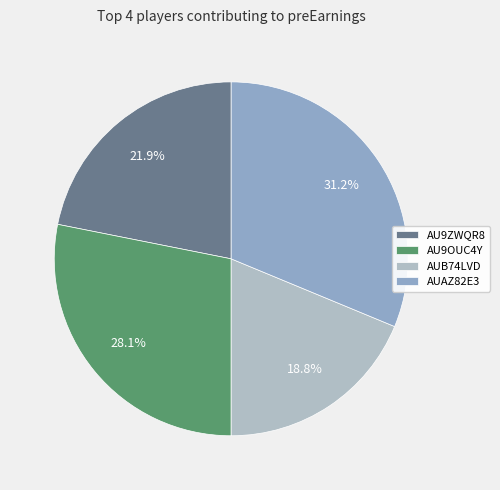

To the nearest percent, what is the difference between the largest and smallest slice percentages?

12%